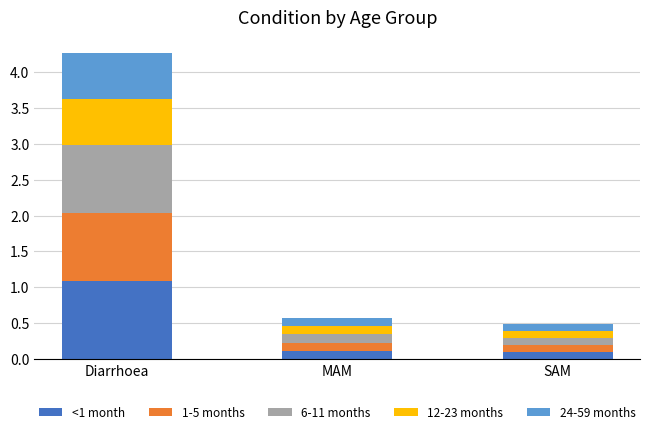

What is the total value across all series at SAM?

0.5